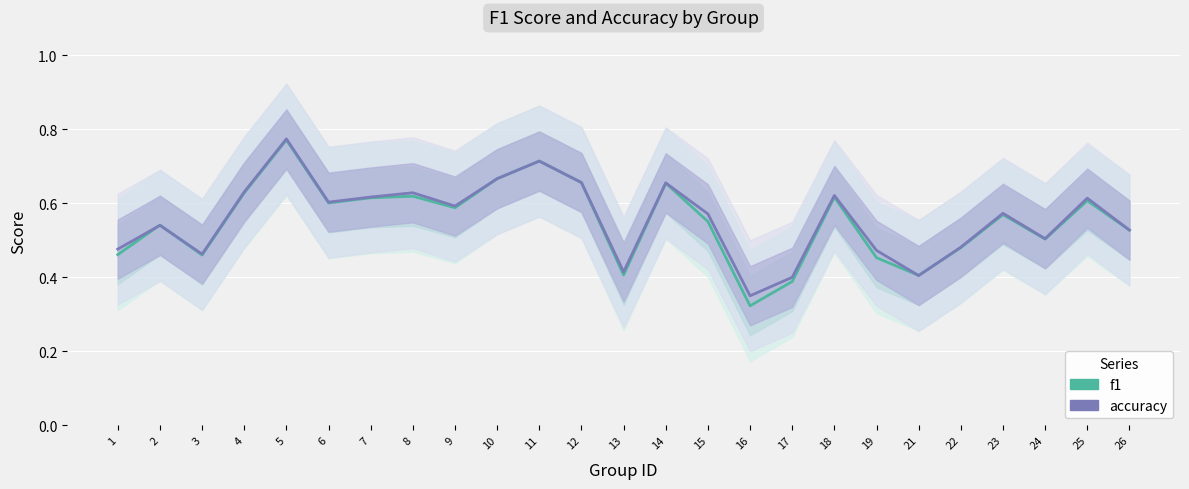

At which category is the sum across all series the highest?

5